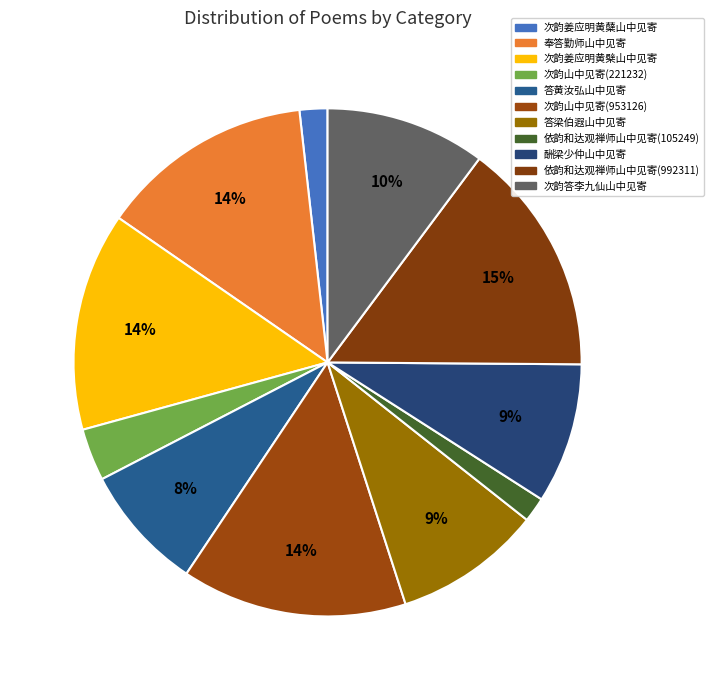

Is it true that 次韵姜应明黄蘖山中见寄 is 1% of the pie?

False